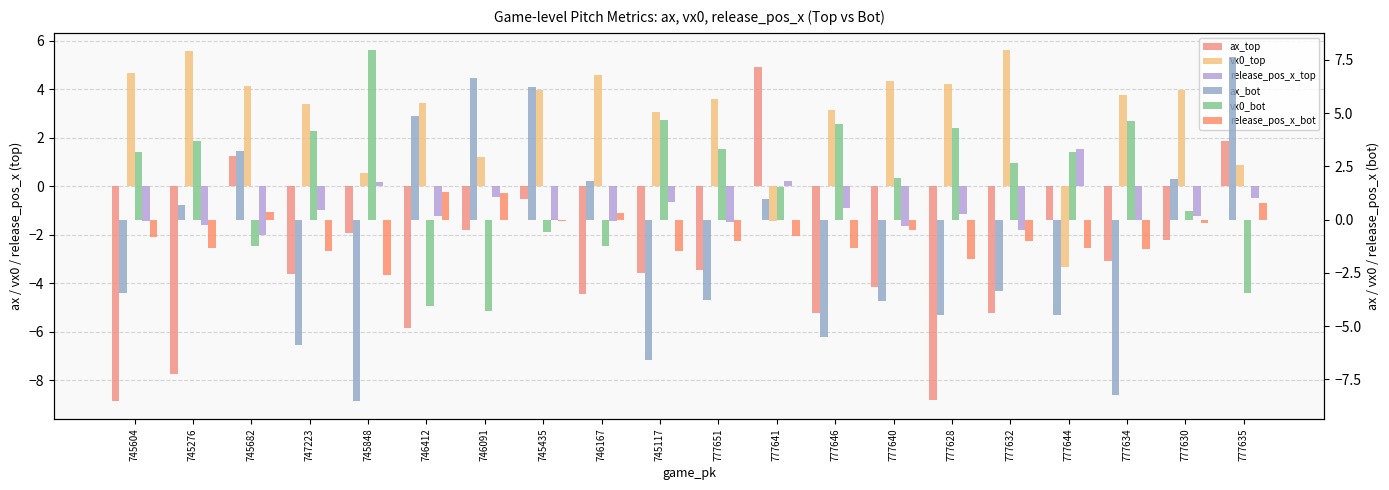

Reading right to left, transcribe all the data shown in this chart.

ax_top: 777635=1.9	777630=-2.2	777634=-3.1	777644=-1.4	777632=-5.2	777628=-8.8	777640=-4.1	777646=-5.2	777641=4.9	777651=-3.5	745117=-3.6	746167=-4.4	745435=-0.5	746091=-1.8	746412=-5.8	745848=-1.9	747223=-3.6	745682=1.2	745276=-7.8	745604=-8.9
vx0_top: 777635=0.9	777630=4.0	777634=3.7	777644=-3.3	777632=5.6	777628=4.2	777640=4.3	777646=3.2	777641=-1.4	777651=3.6	745117=3.0	746167=4.6	745435=4.0	746091=1.2	746412=3.4	745848=0.6	747223=3.4	745682=4.1	745276=5.6	745604=4.7
release_pos_x_top: 777635=-0.5	777630=-1.2	777634=-1.4	777644=1.5	777632=-1.8	777628=-1.1	777640=-1.6	777646=-0.9	777641=0.2	777651=-1.5	745117=-0.7	746167=-1.4	745435=-1.4	746091=-0.4	746412=-1.2	745848=0.2	747223=-1.0	745682=-2.0	745276=-1.6	745604=-1.4
ax_bot: 777635=7.7	777630=1.9	777634=-8.2	777644=-4.5	777632=-3.3	777628=-4.5	777640=-3.8	777646=-5.5	777641=1.0	777651=-3.8	745117=-6.6	746167=1.8	745435=6.2	746091=6.6	746412=4.8	745848=-8.5	747223=-5.9	745682=3.2	745276=0.7	745604=-3.5
vx0_bot: 777635=-3.5	777630=0.4	777634=4.7	777644=3.2	777632=2.7	777628=4.3	777640=1.9	777646=4.5	777641=1.5	777651=3.3	745117=4.7	746167=-1.2	745435=-0.6	746091=-4.3	746412=-4.1	745848=8.0	747223=4.2	745682=-1.2	745276=3.7	745604=3.2
release_pos_x_bot: 777635=0.8	777630=-0.2	777634=-1.4	777644=-1.3	777632=-1.0	777628=-1.8	777640=-0.5	777646=-1.3	777641=-0.8	777651=-1.0	745117=-1.5	746167=0.3	745435=-0.1	746091=1.3	746412=1.3	745848=-2.6	747223=-1.5	745682=0.4	745276=-1.3	745604=-0.8